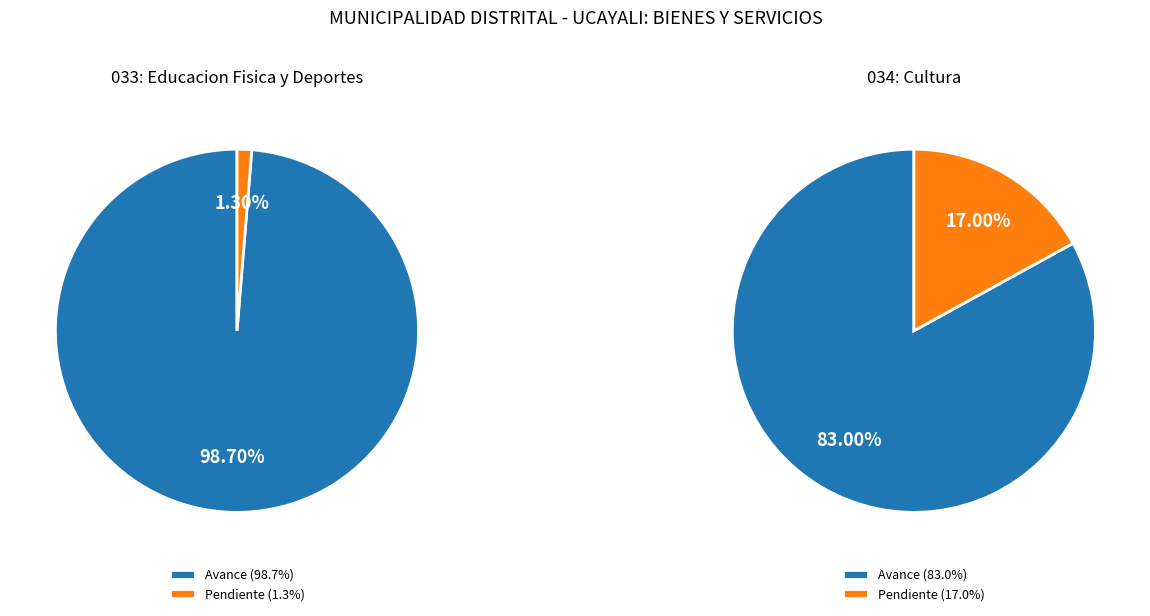

How many slices are in this pie chart?

2